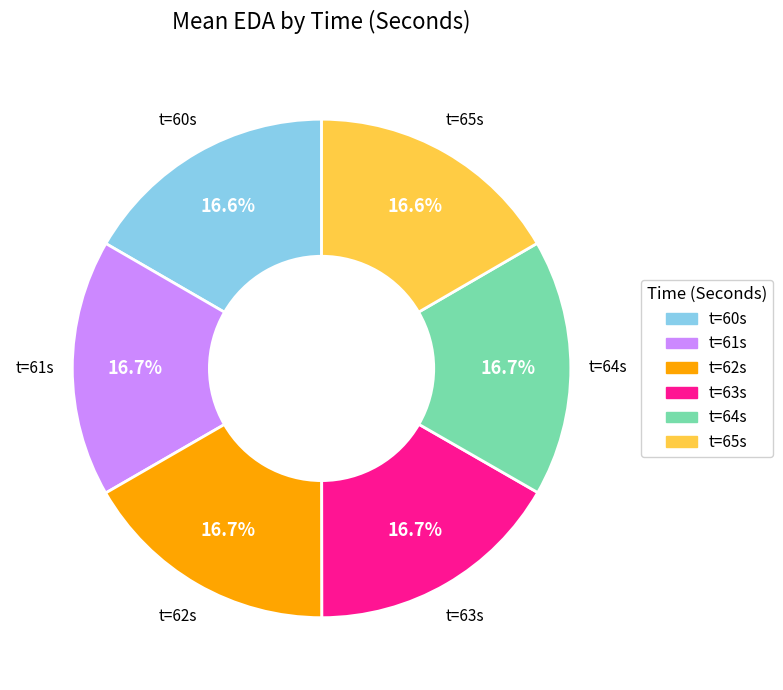

Does any single category account for the majority?

No